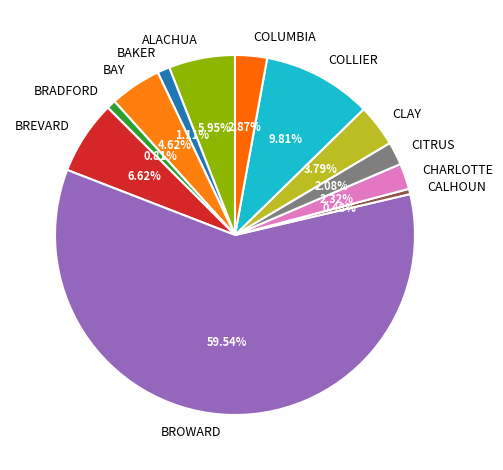

Which category has the biggest portion of the pie?

BROWARD